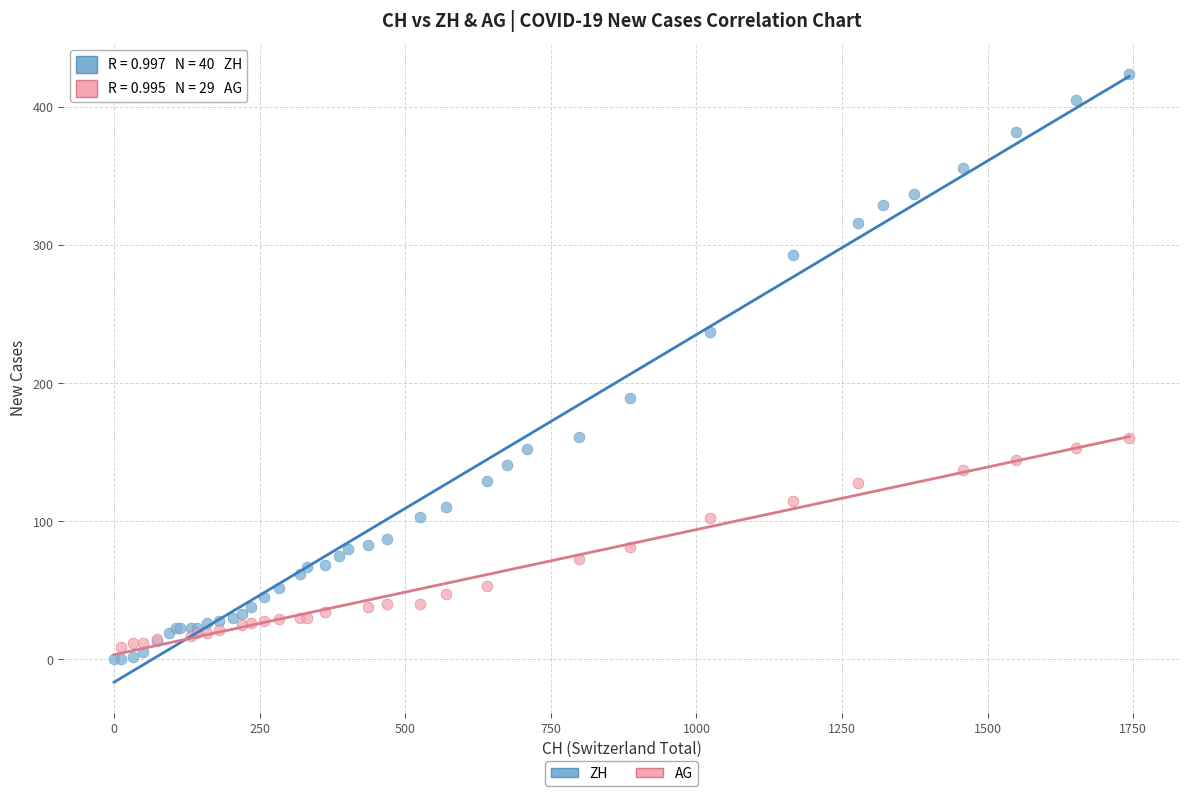

Which series has the widest spread of Y values?

ZH